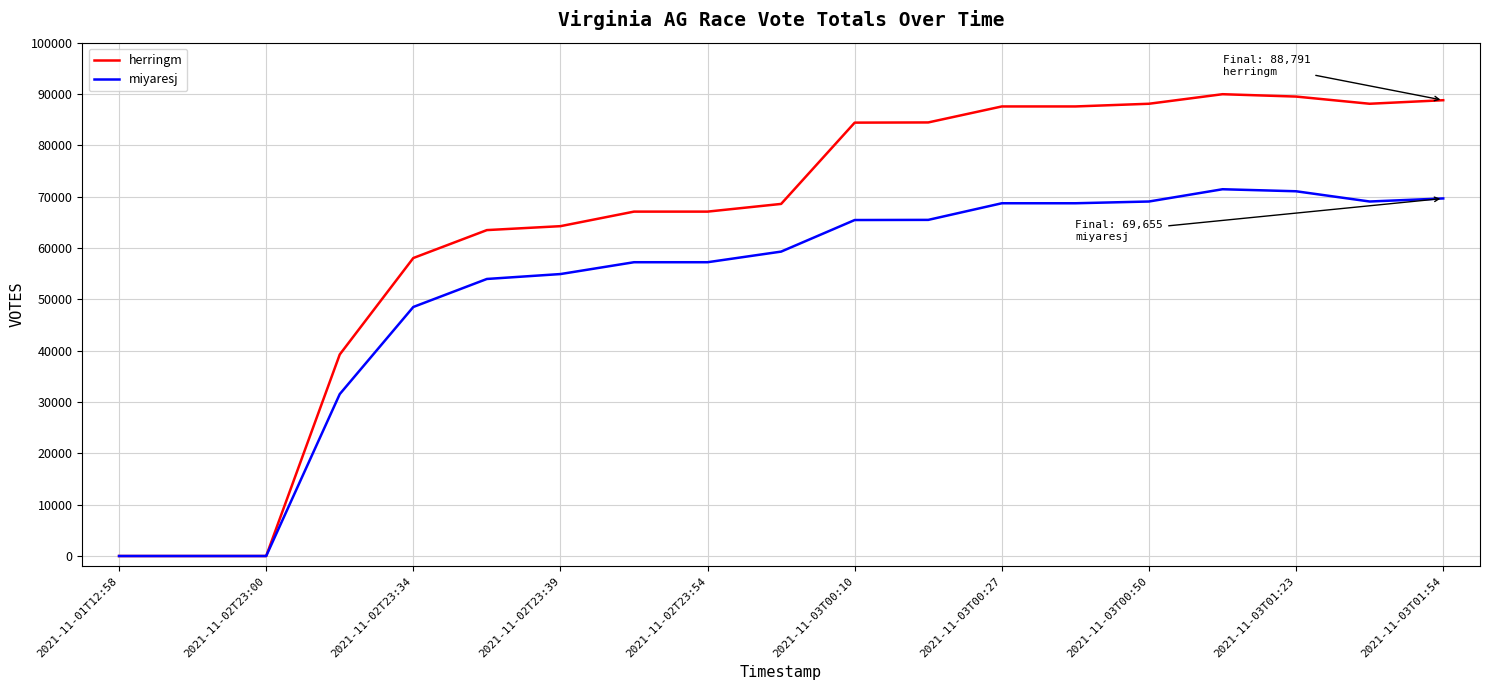

At how many categories does at least one series exceed 65460?

12